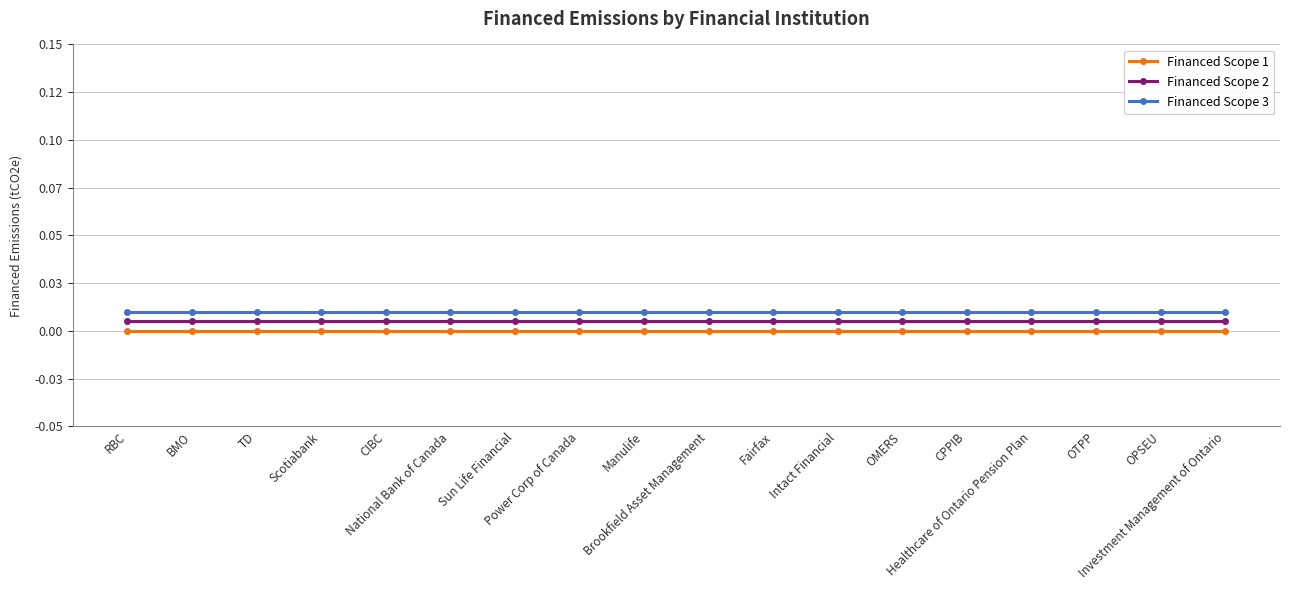

Which series changed the most between Fairfax and Intact Financial?

Financed Scope 1